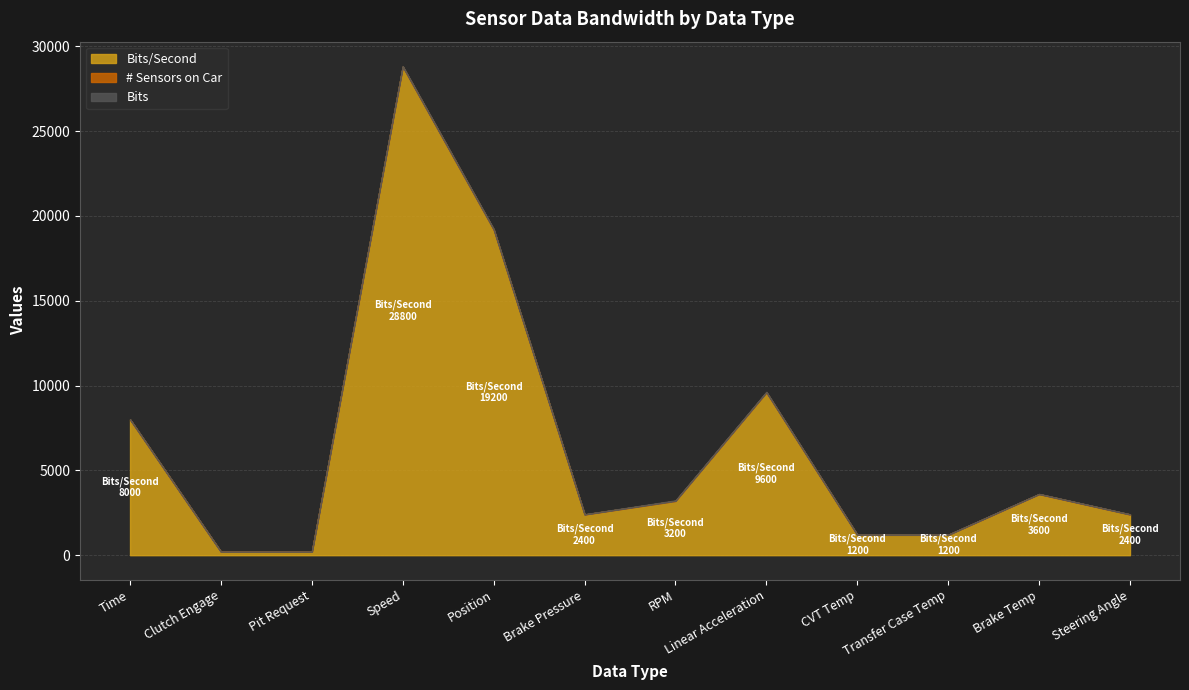

What is the sum of all # Sensors on Car values?

21